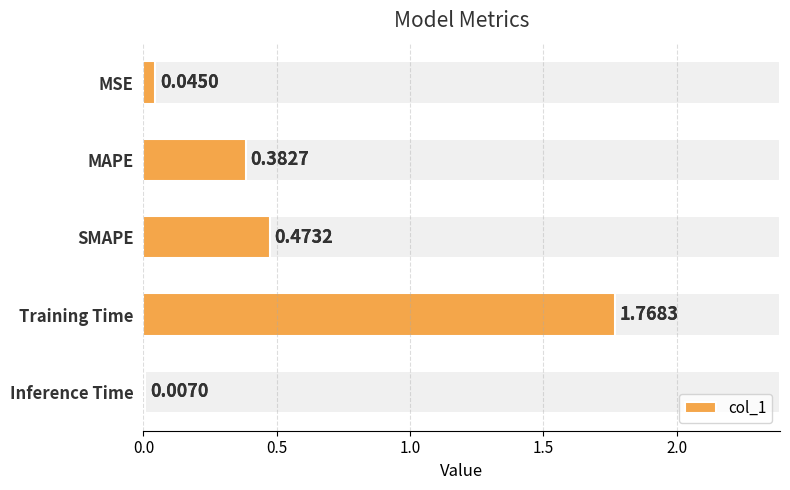

How many bars are there in total?

5